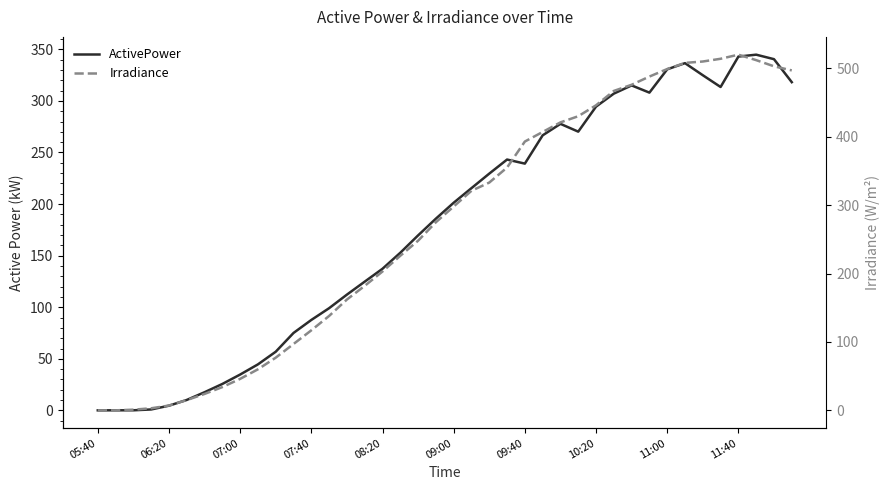

What is the difference between the second highest and second lowest values in the ActivePower series?

342.8